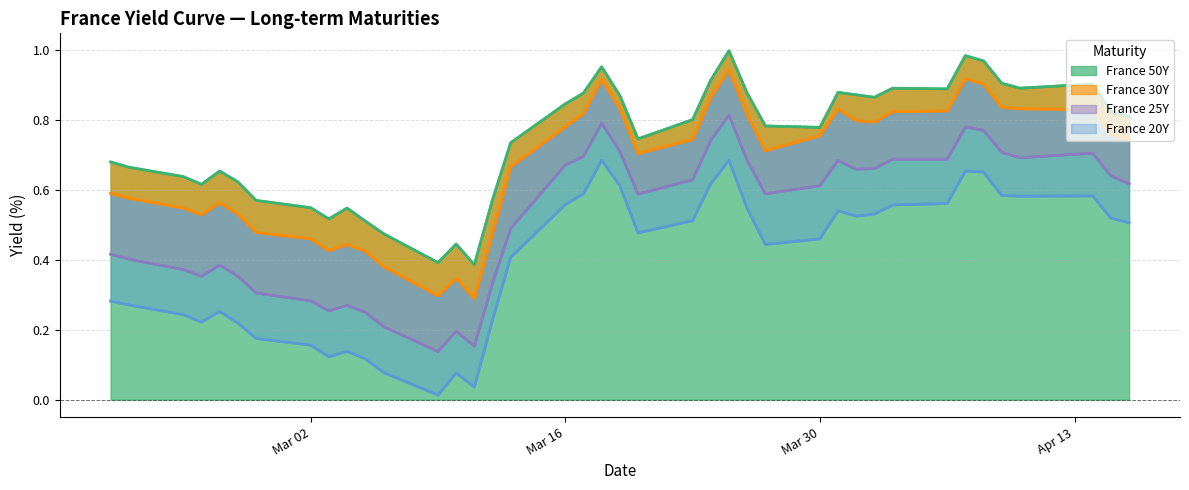

What is the difference between the second highest and second lowest values in the France 20Y series?

0.6